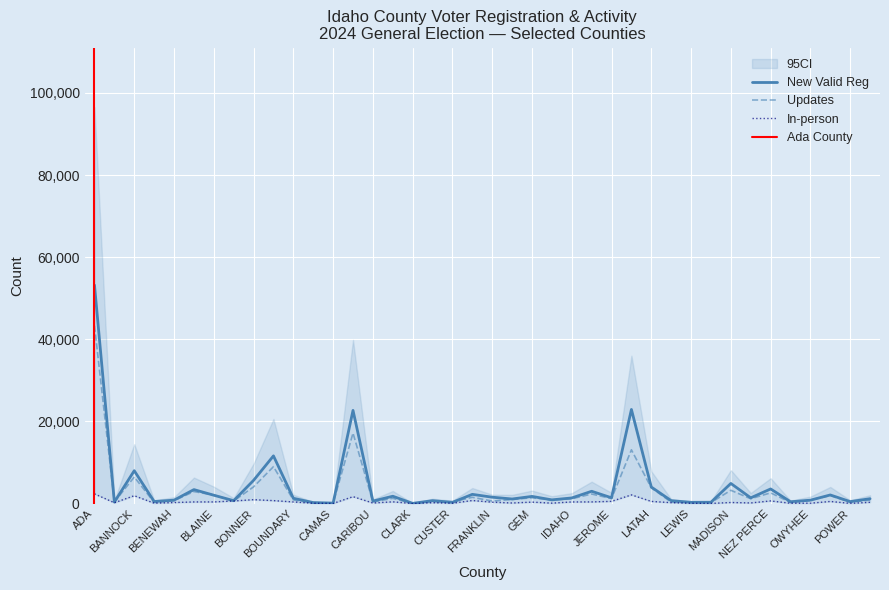

What position from the left is FRANKLIN?

21